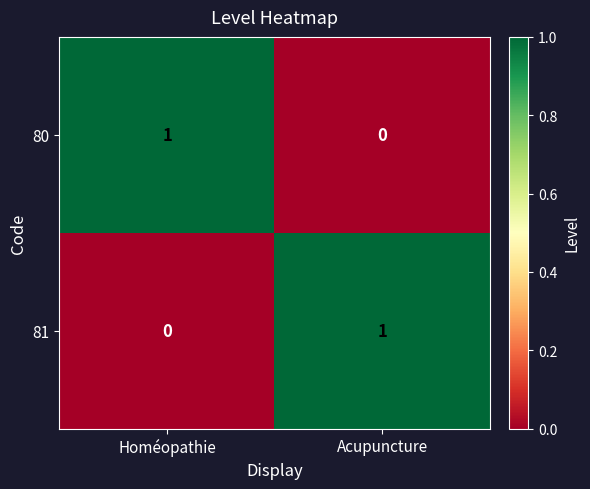

List the labels in order of 80 value, largest first.

Homéopathie, Acupuncture